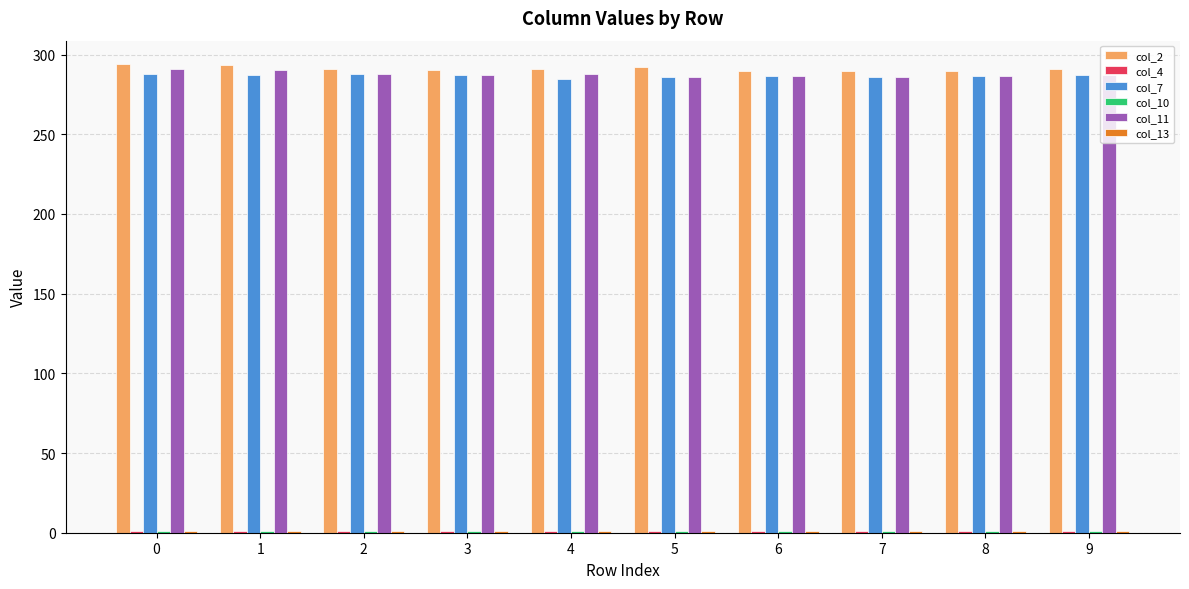

What is the total value across all series at 2?

868.6